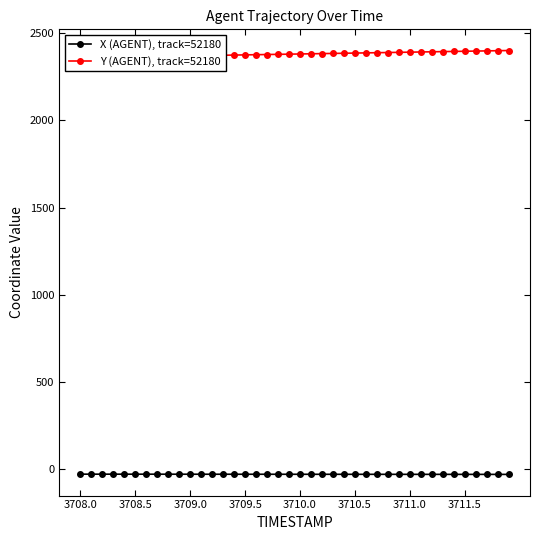

What are all the series names shown in the legend?

X (AGENT), track=52180, Y (AGENT), track=52180